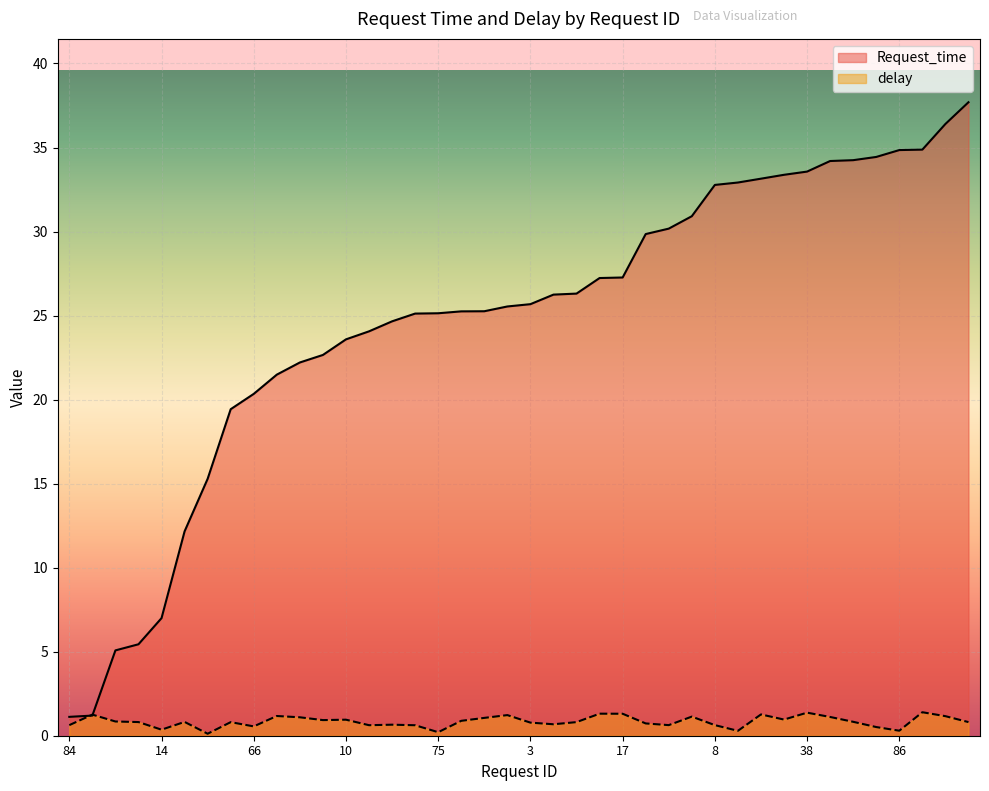

How many interior local peaks does the delay series have?

12